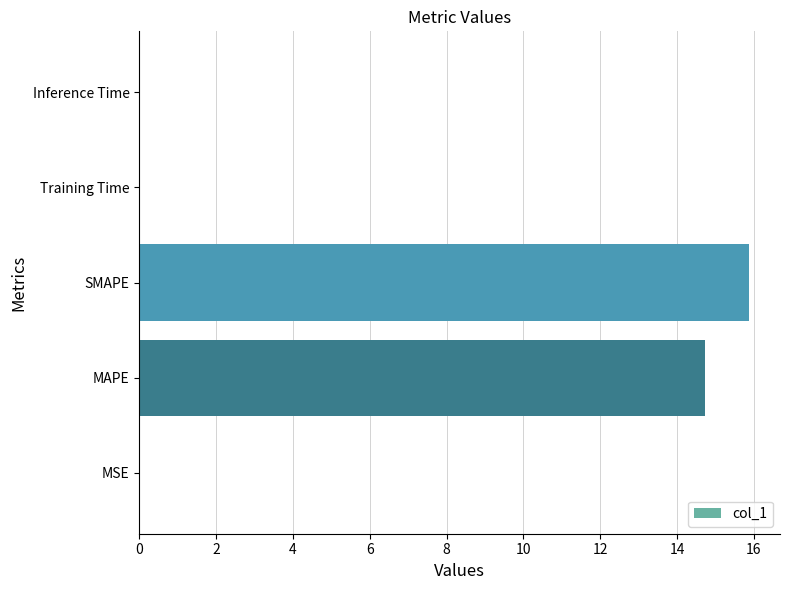

What is the greatest value displayed?

15.9